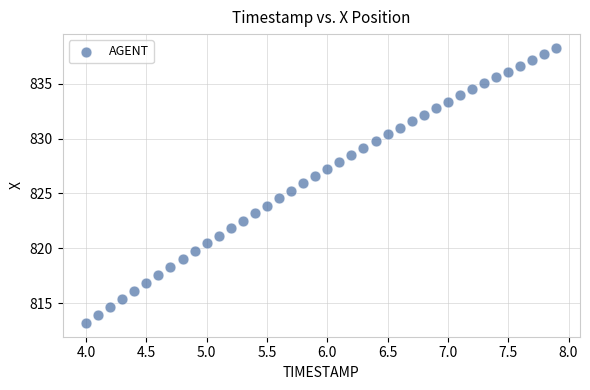

What is the range of X values (max minus min)?

3.9